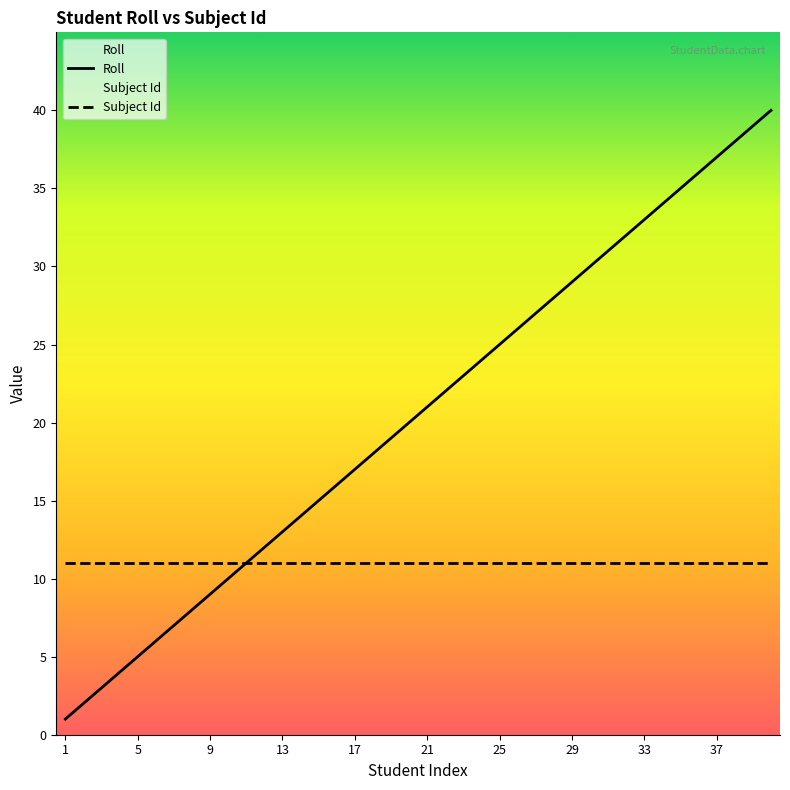

Does the chart have visible grid lines?

No